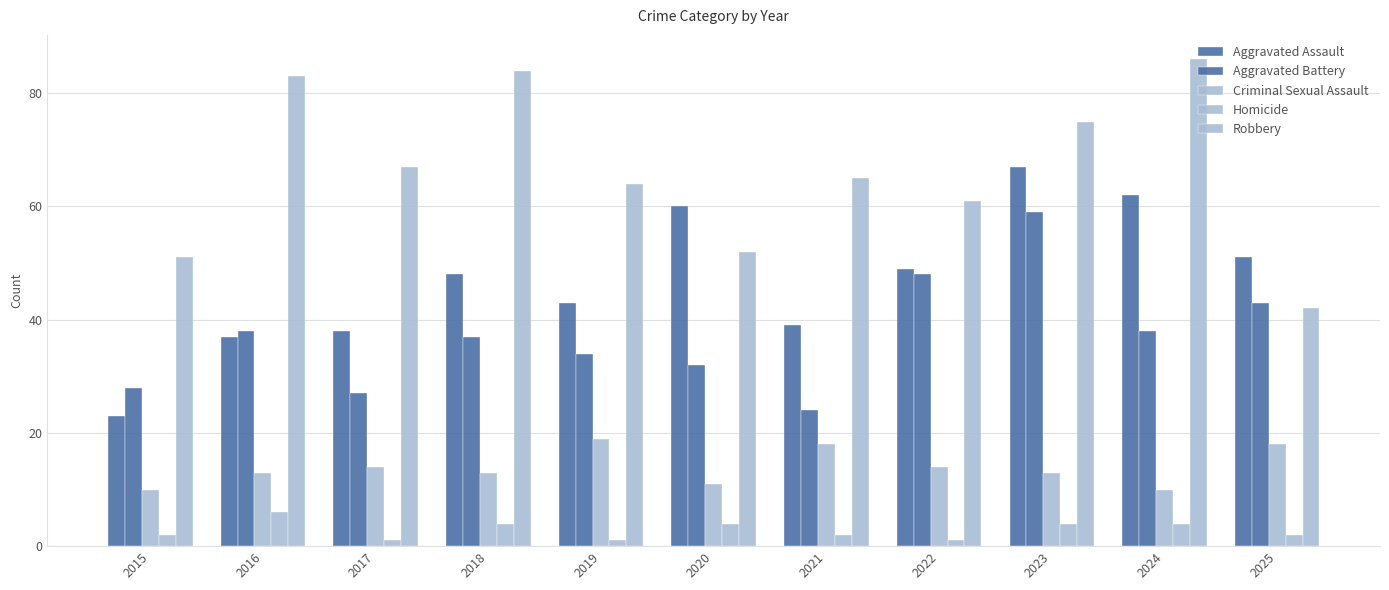

How many bars are there in total?

55